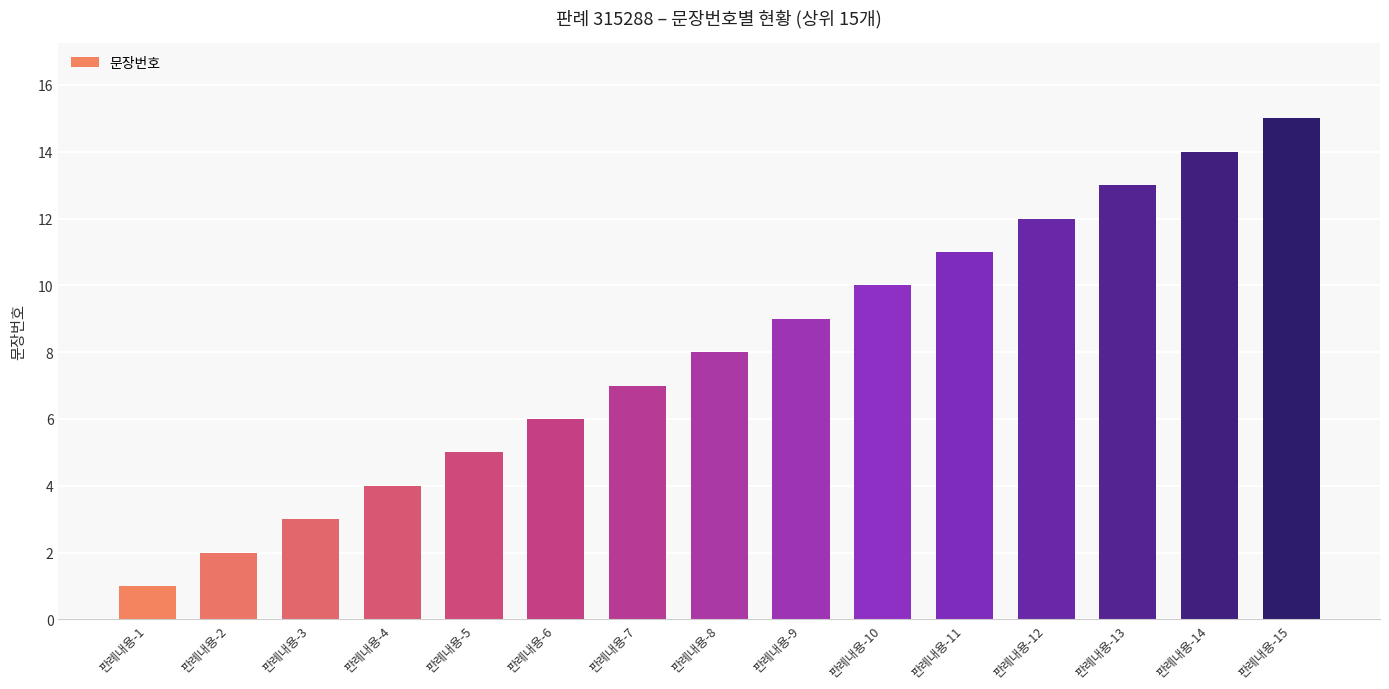

What is the ratio of the value at 판례내용-2 to the value at 판례내용-1?

2.0